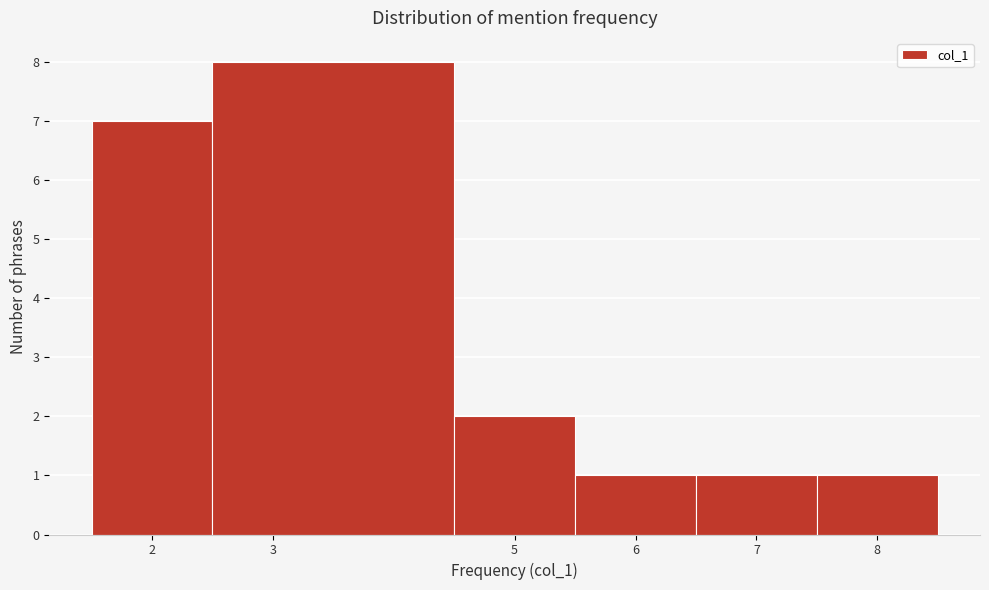

Reading left to right, transcribe this chart: for each bar, give the range it covers on the x-axis and its height. The values are not printed on the chart, so give them approximately, as read against the axis.

1.5 to 2.5: 7
2.5 to 4.5: 8
4.5 to 5.5: 2
5.5 to 6.5: 1
6.5 to 7.5: 1
7.5 to 8.5: 1